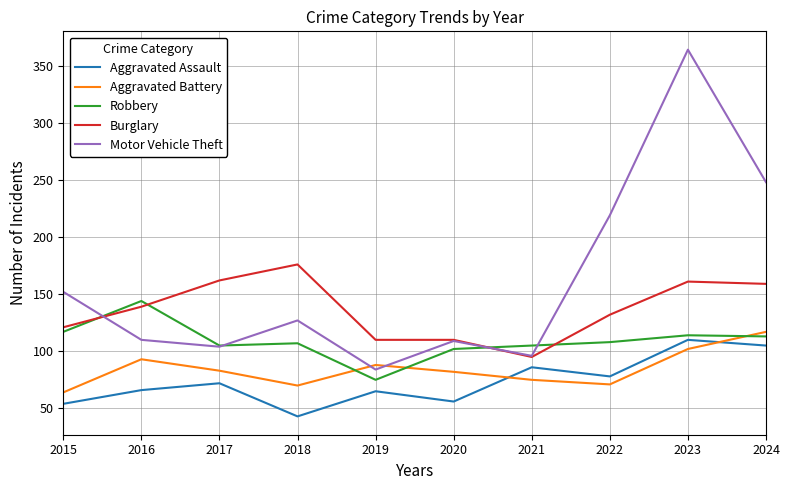

Where is the first local minimum for Aggravated Battery?

2018